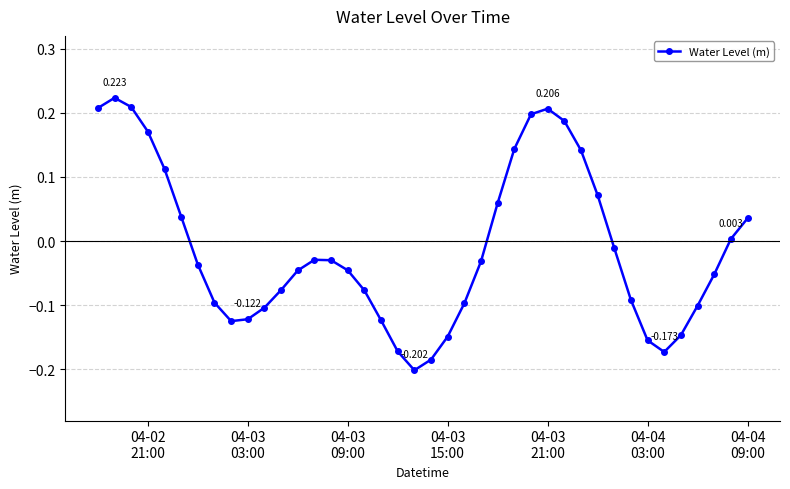

How many values are below 0?

25